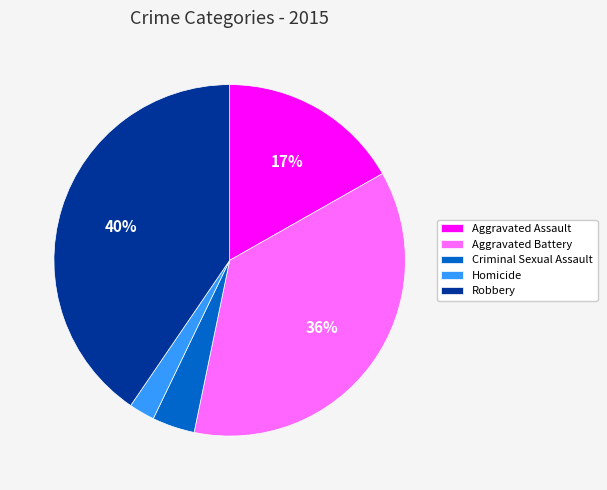

What is the largest slice in the pie chart?

Robbery